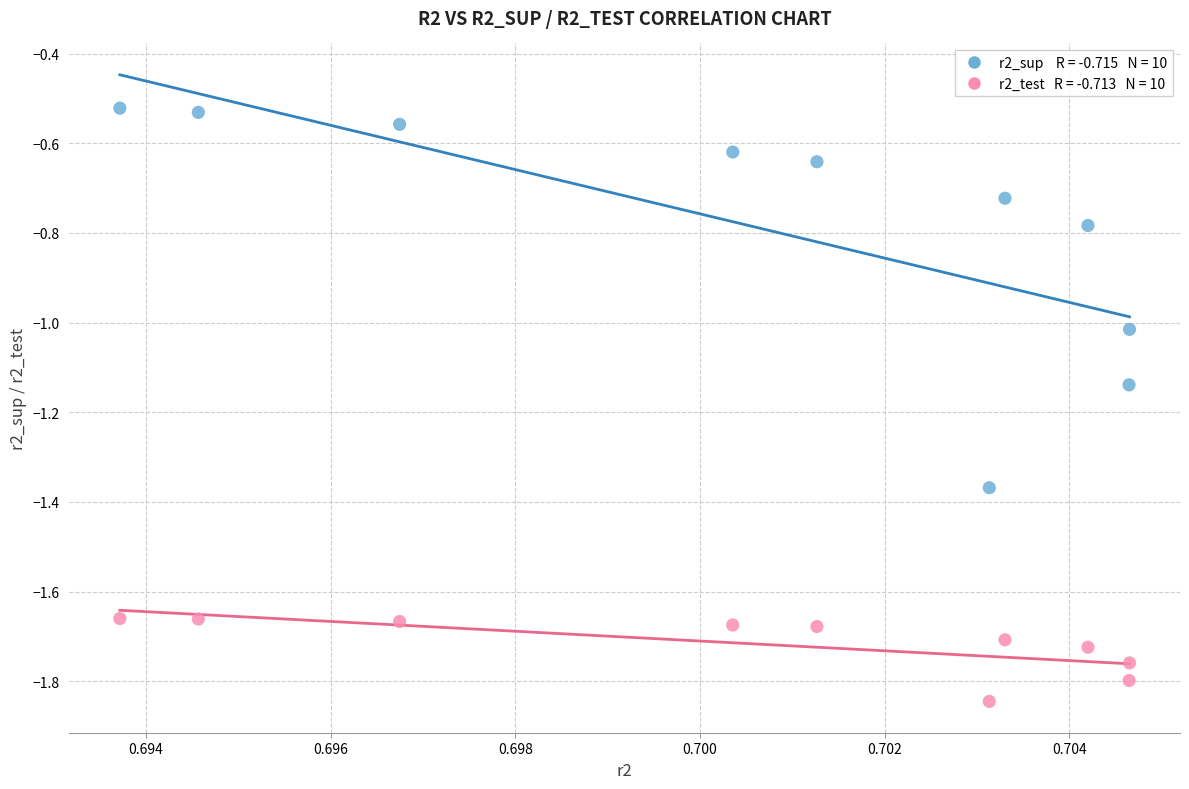

Across all data points, what is the range of Y values (max minus min)?

1.3